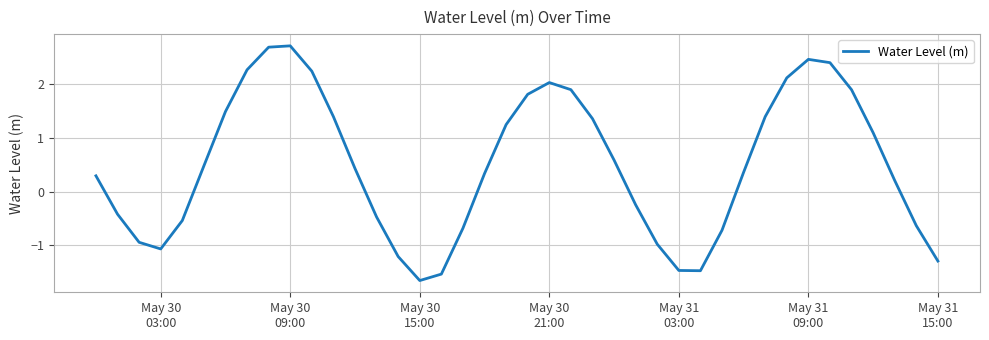

What is the difference between the maximum and minimum values?

4.4